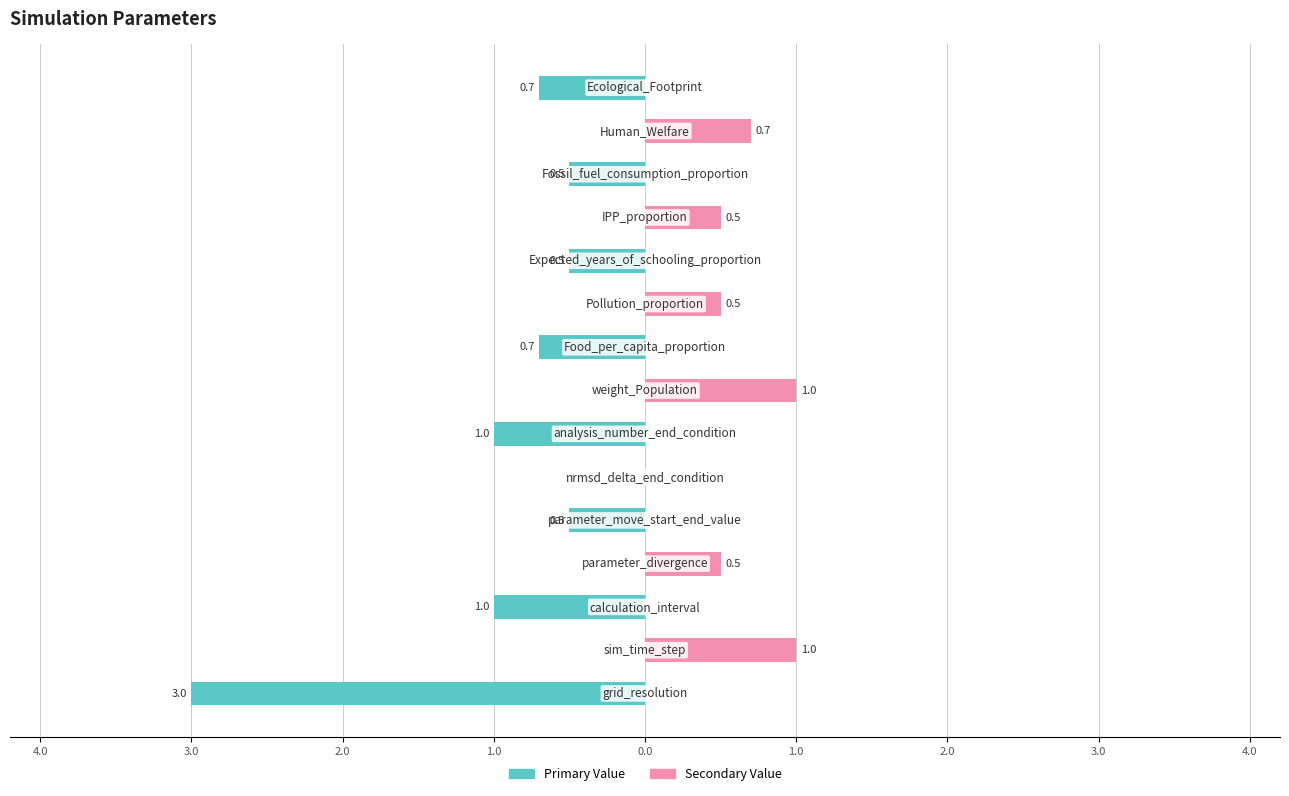

Which series has the largest range (max minus min)?

Primary Value